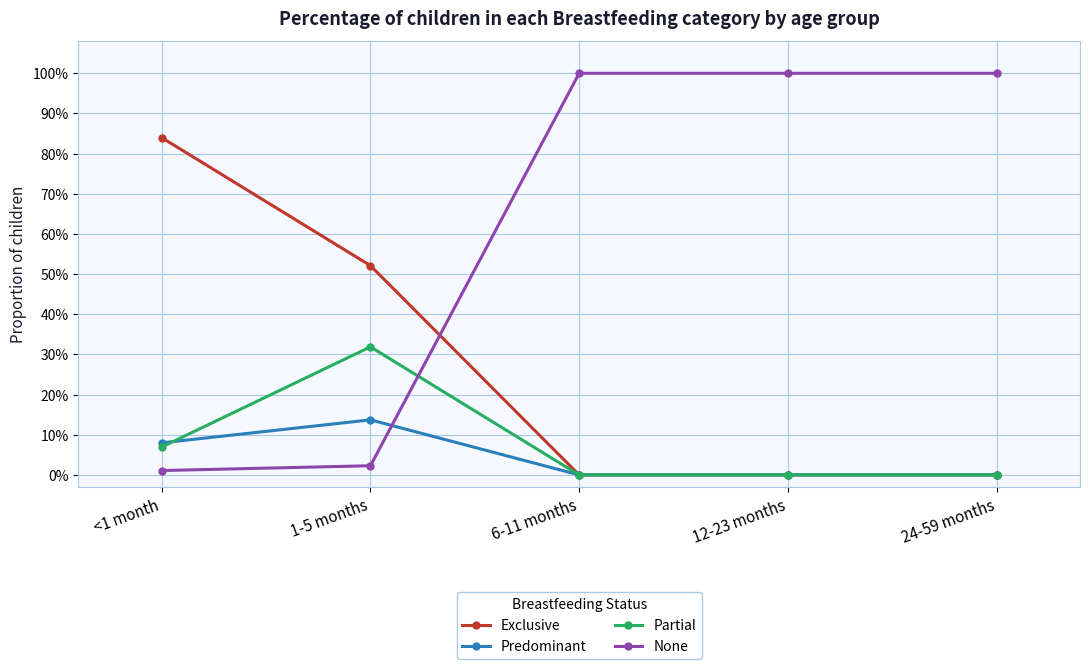

What are all the series names shown in the legend?

Exclusive, Predominant, Partial, None